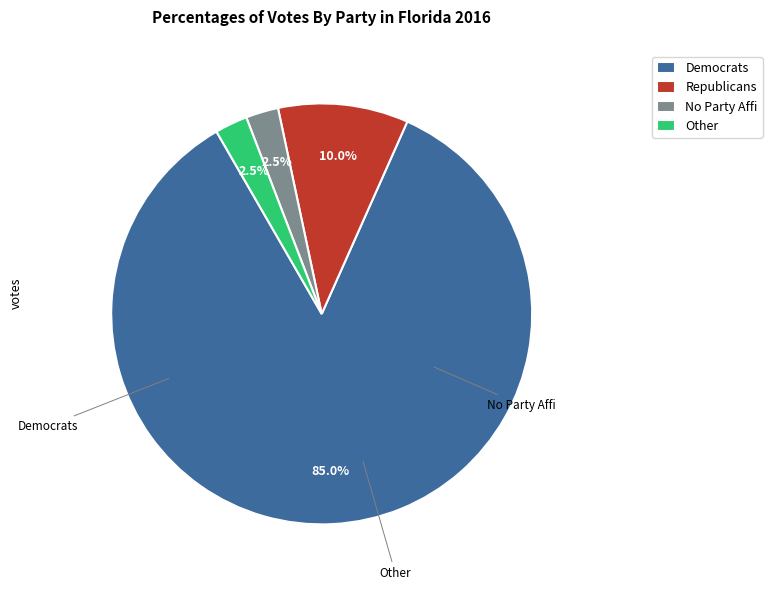

Count the number of slices in the pie.

4